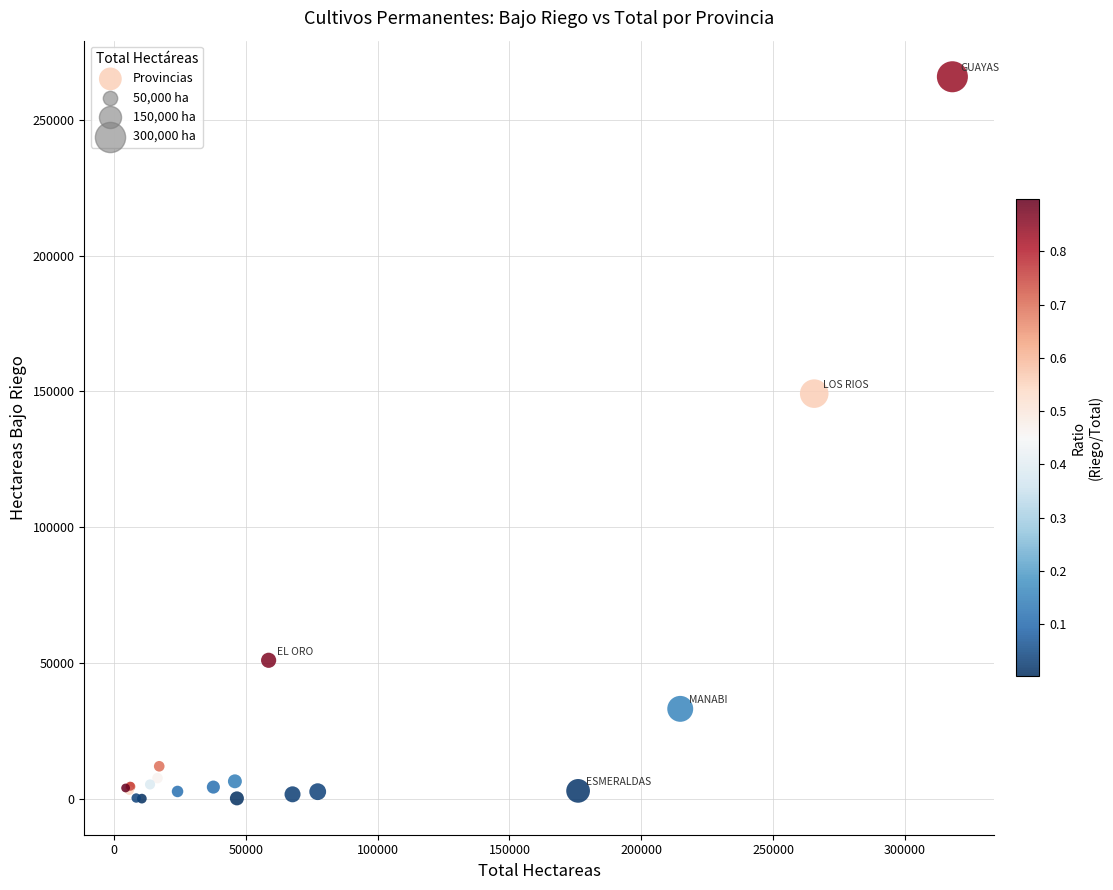

What Y value in the scatter plot is closest to 132981?

149206.0